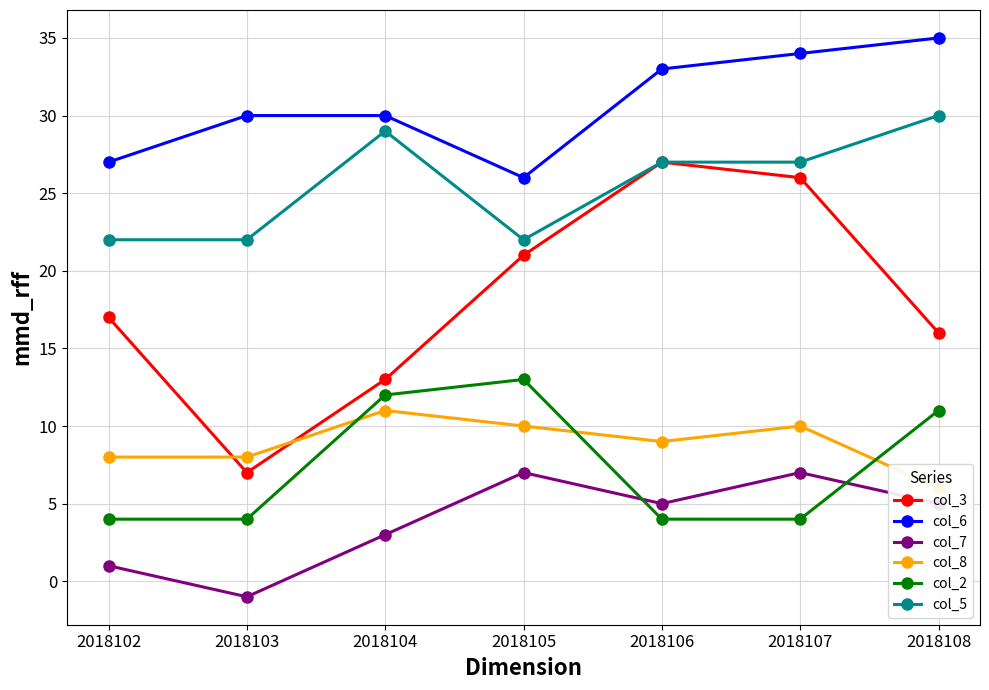

At which category is the sum across all series the highest?

2018107